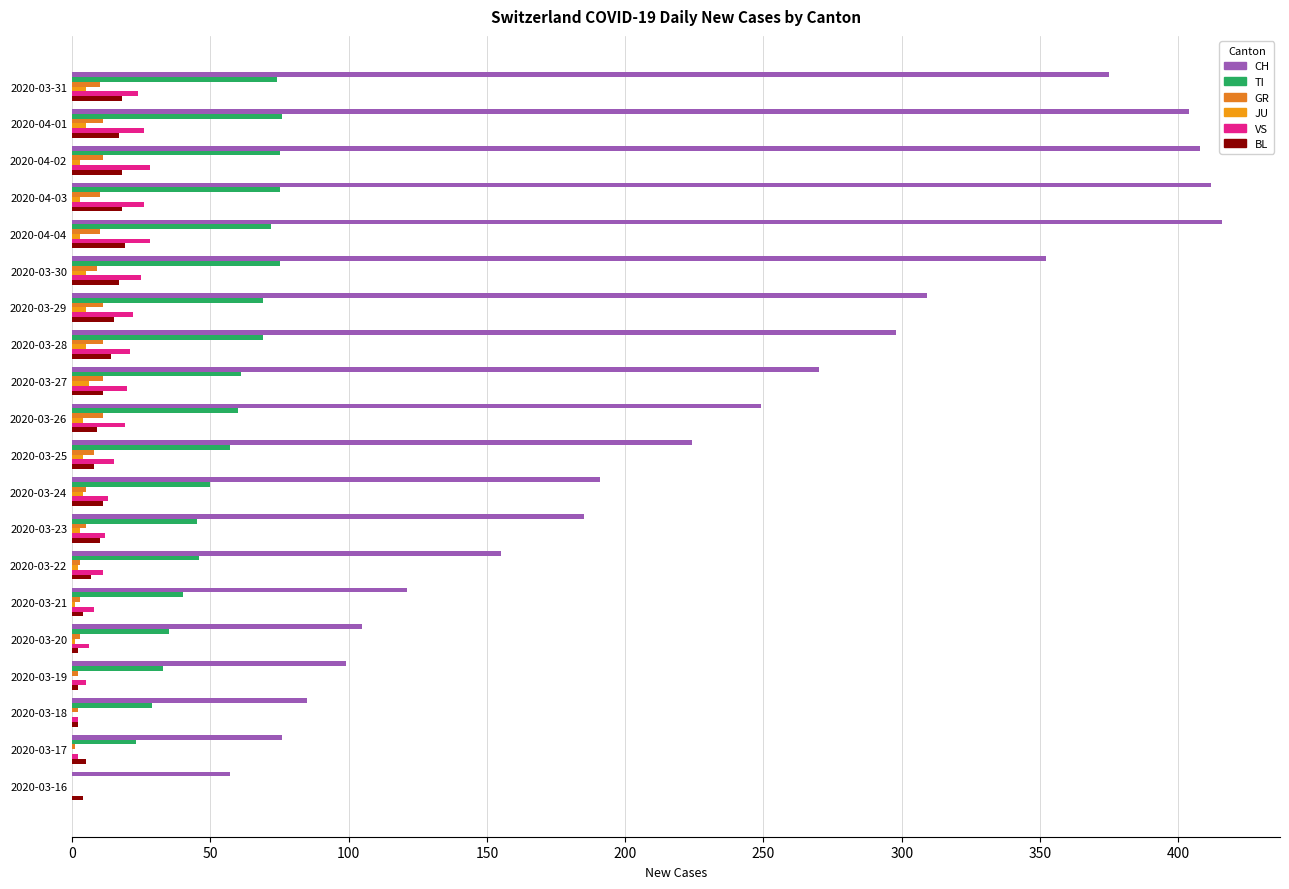

What position from the right is 2020-03-17?

2